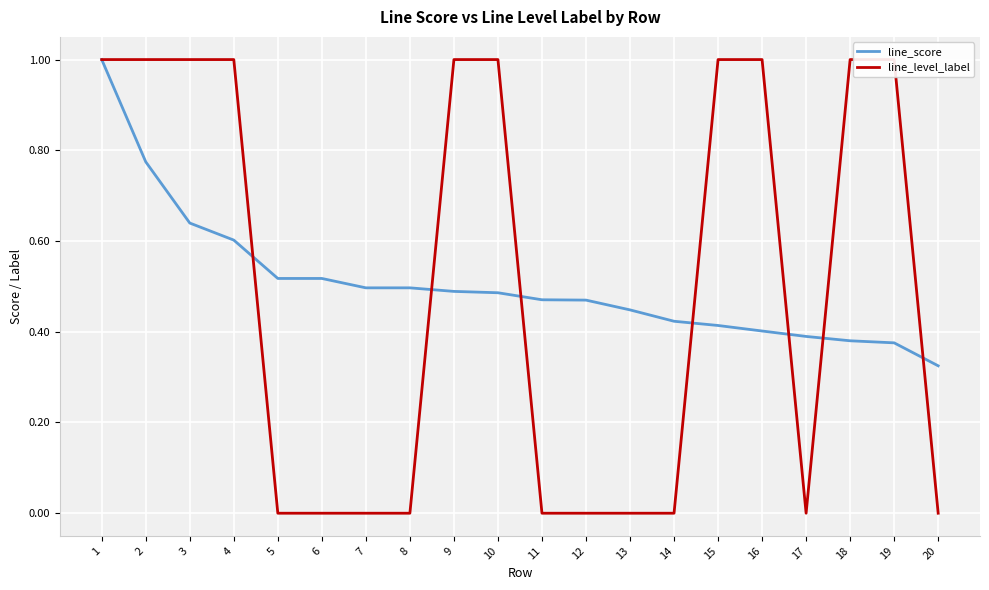

Which category has the highest value in the line_score series?

1